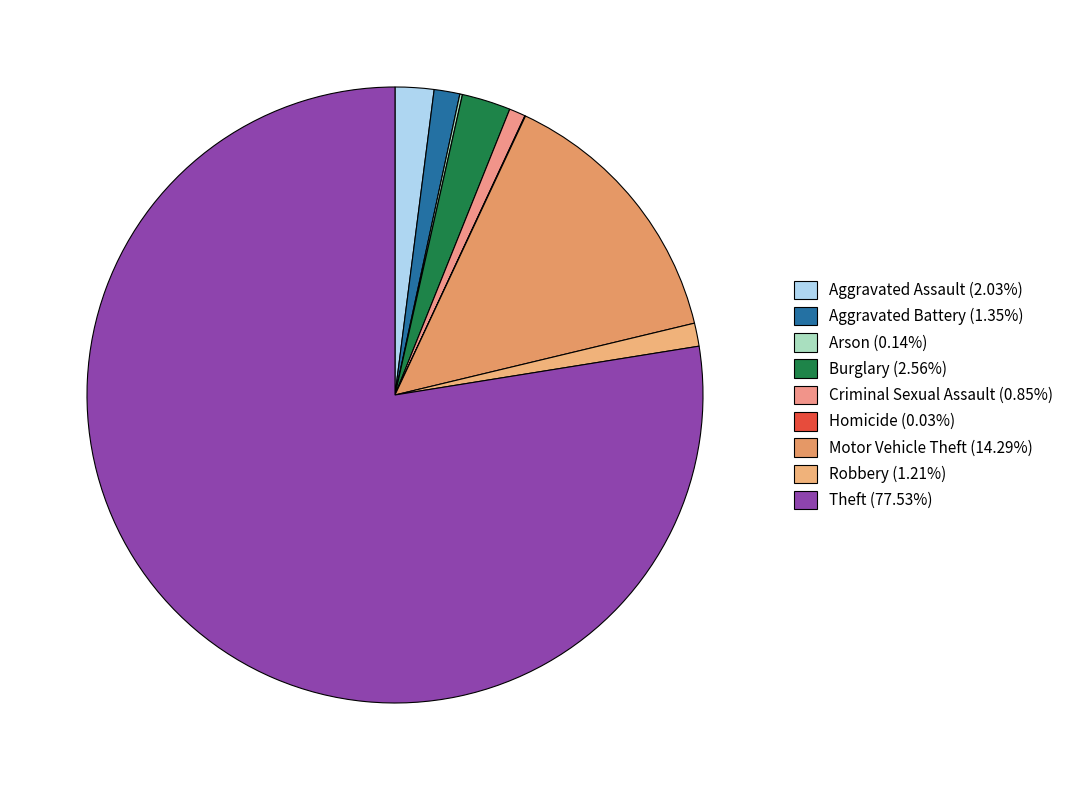

Is there a majority slice in this chart?

Yes